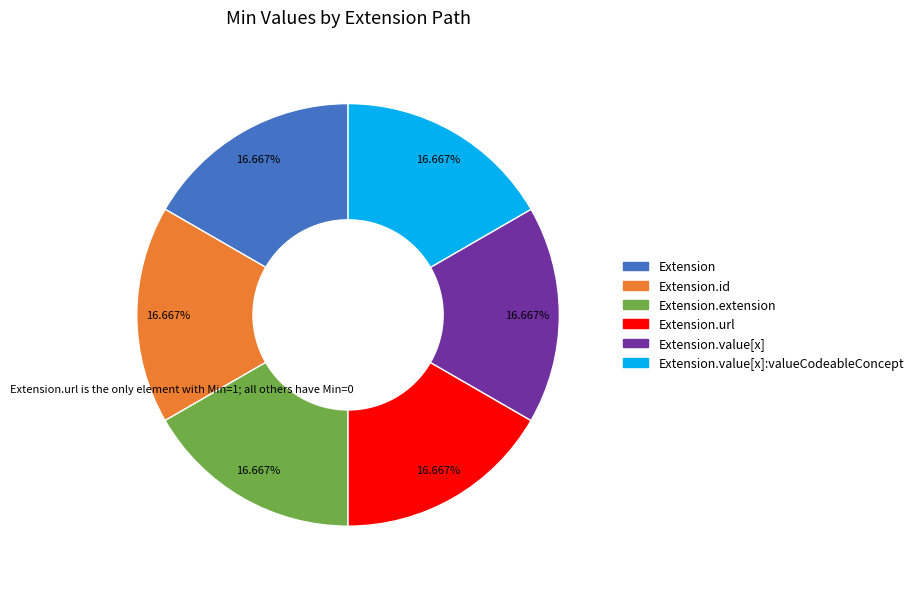

Does any single category account for the majority?

No